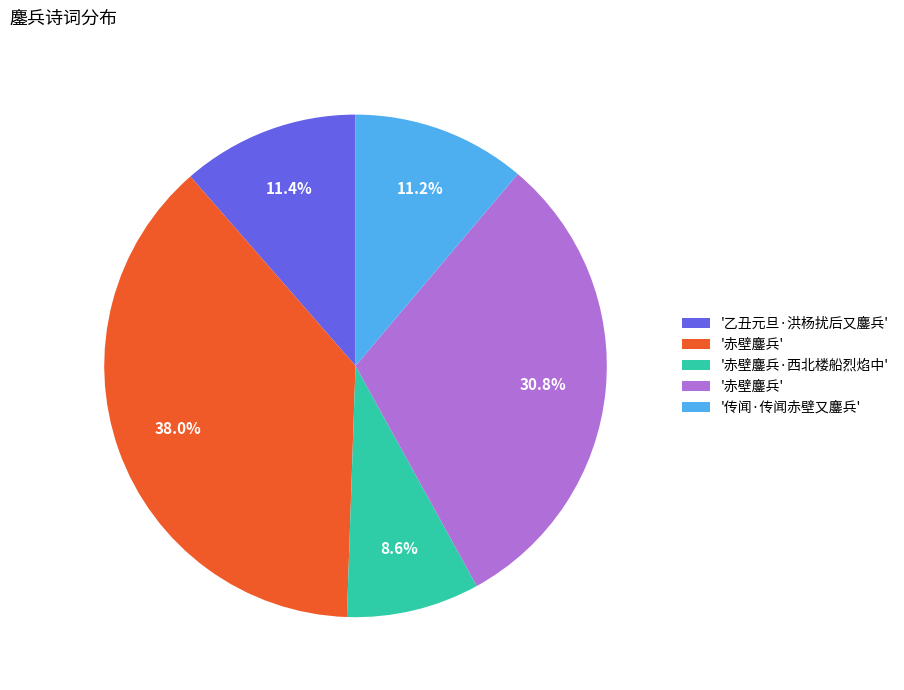

Does any single category account for the majority?

No